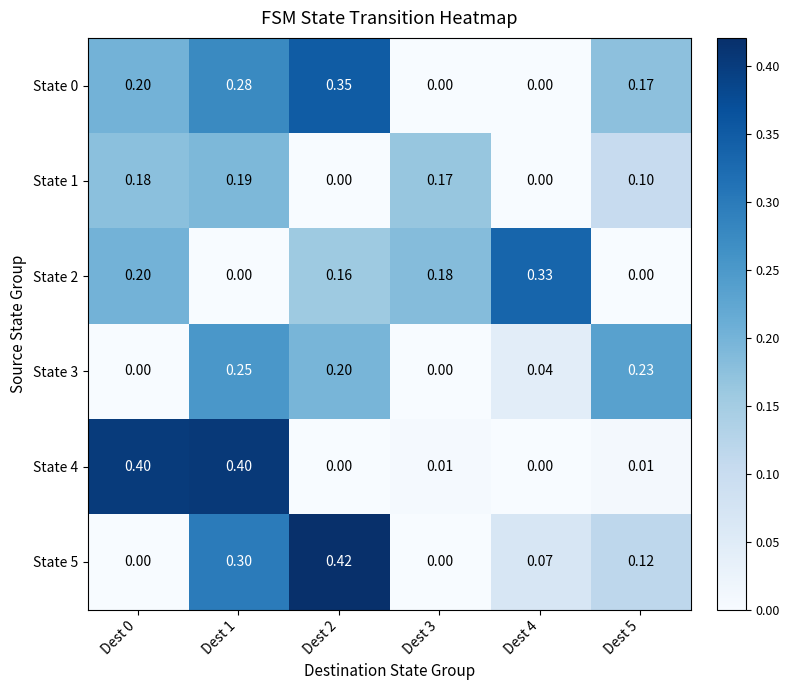

Is the value of State 0 at Dest 5 greater than the value of State 2 at Dest 1?

Yes